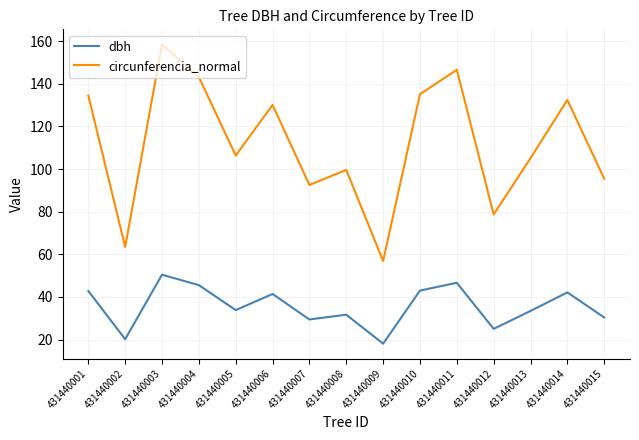

Which series has the widest spread of values?

circunferencia_normal